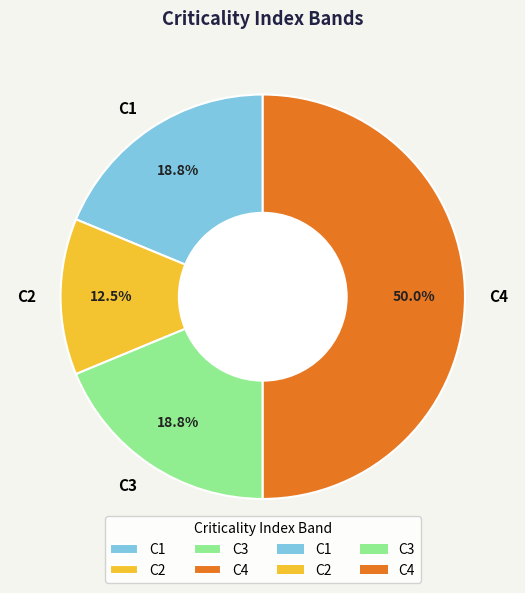

Which slice is the smallest?

C2